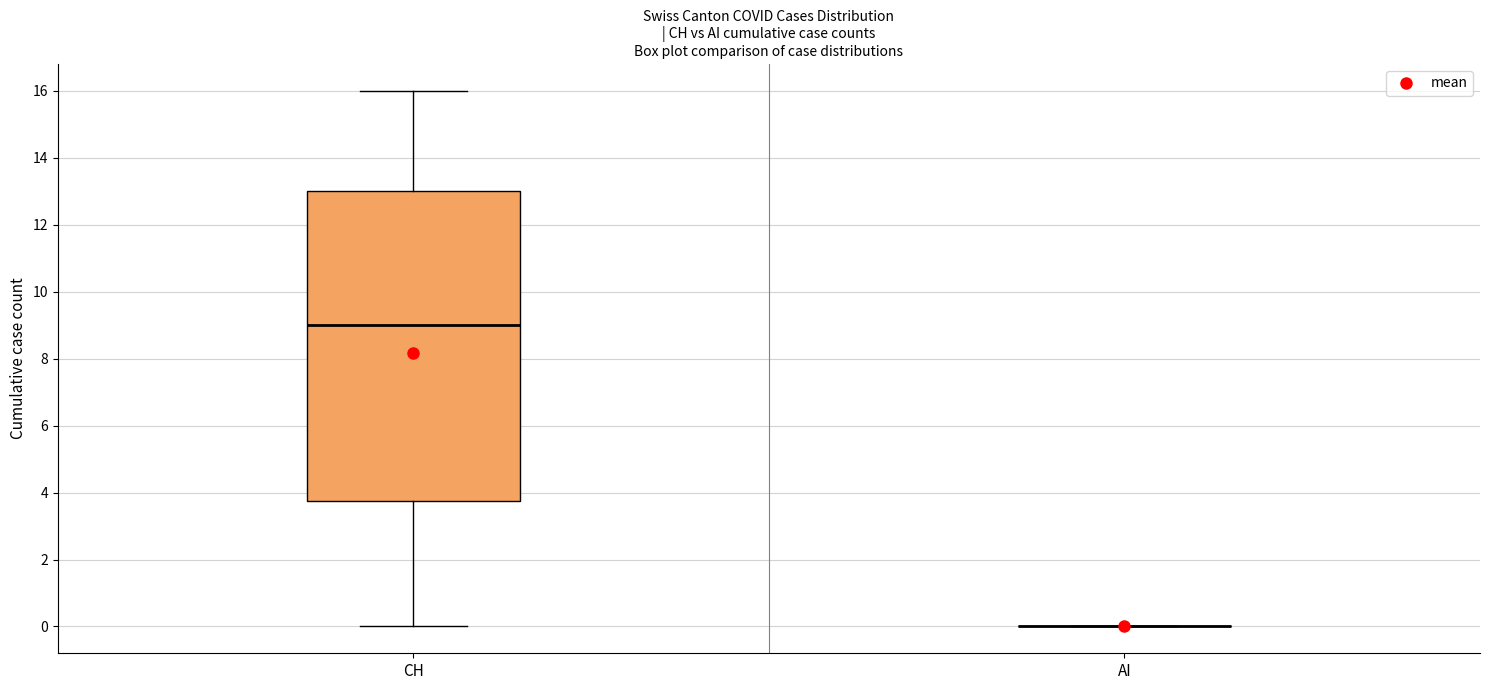

Comparing the boxes themselves (not the whiskers), which one is the tallest?

CH